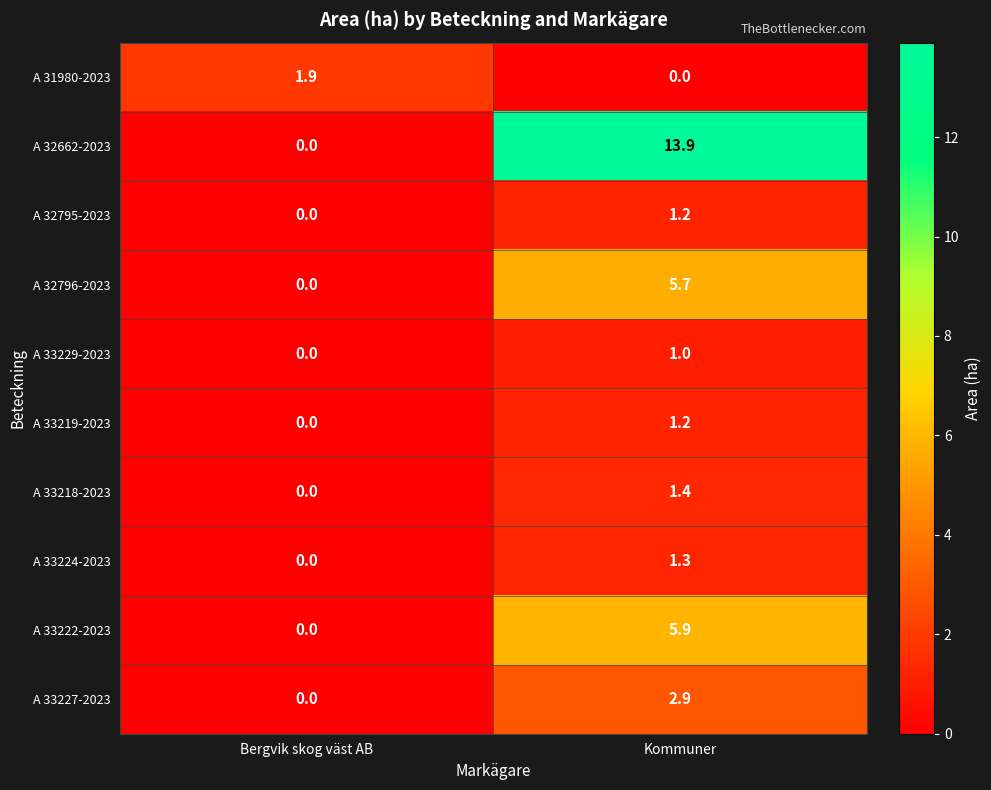

At which category is the sum across all series the highest?

Kommuner